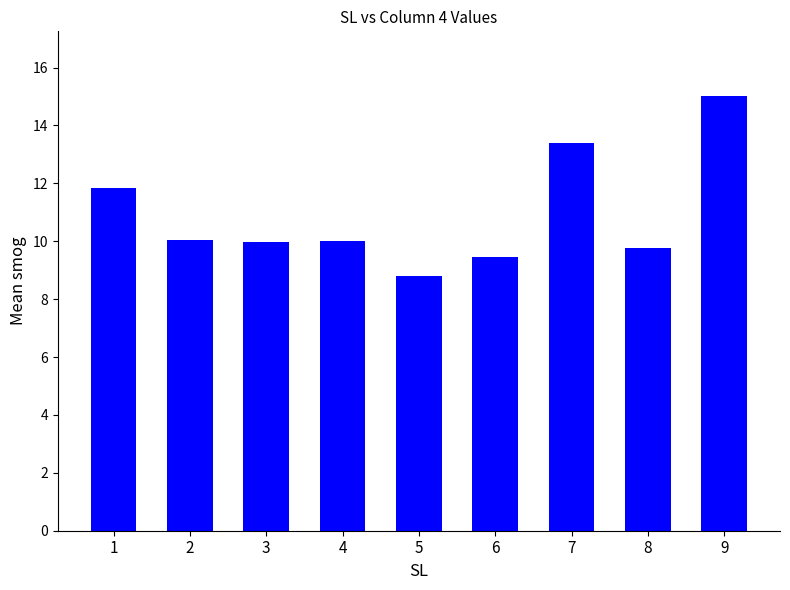

At which category does the chart reach its minimum across all series?

5